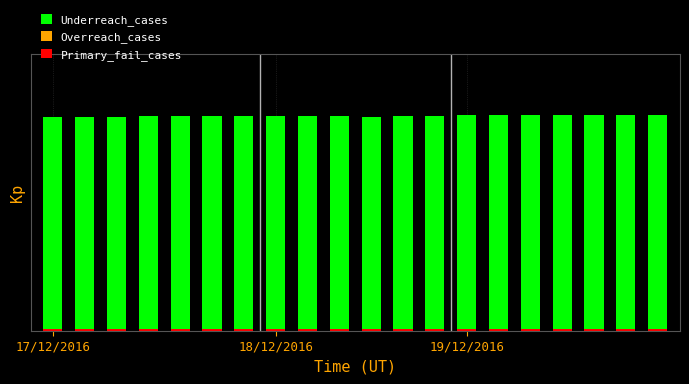

Reading left to right, transcribe all the data shown in this chart.

Underreach_cases: 6.9	7.0	7.0	7.0	7.0	7.0	7.0	7.0	7.0	7.0	7.0	7.0	7.0	7.0	7.0	7.0	7.0	7.0	7.0	7.0
Overreach_cases: 0.0	0.0	0.0	0.0	0.0	0.0	0.0	0.0	0.0	0.0	0.0	0.0	0.0	0.0	0.0	0.0	0.0	0.0	0.0	0.0
Primary_fail_cases: 0.1	0.1	0.1	0.1	0.1	0.1	0.1	0.1	0.1	0.1	0.1	0.1	0.1	0.1	0.1	0.1	0.1	0.1	0.1	0.1